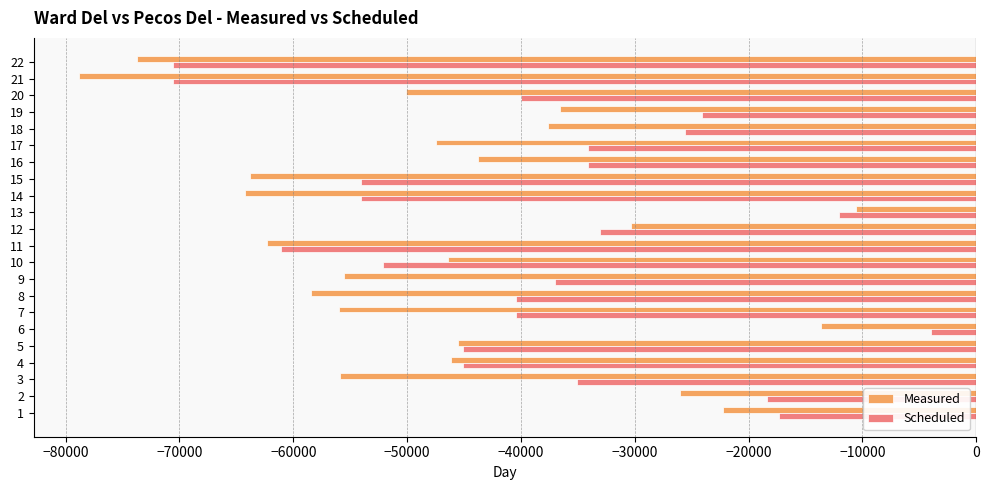

How many values in the Measured series are below -46442?

11